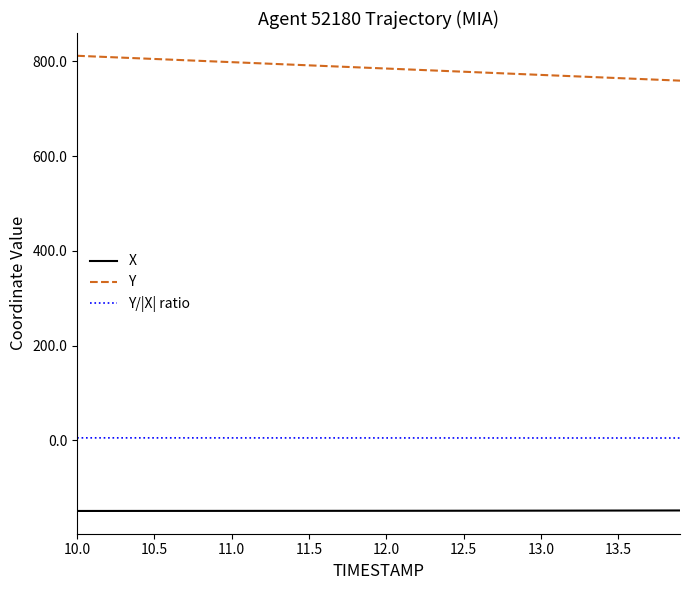

Which series has the largest total across all categories?

Y